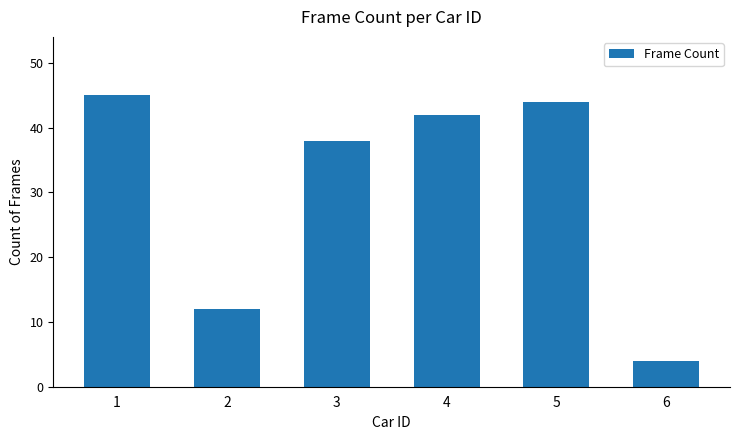

List the labels in order of value, largest first.

1, 5, 4, 3, 2, 6